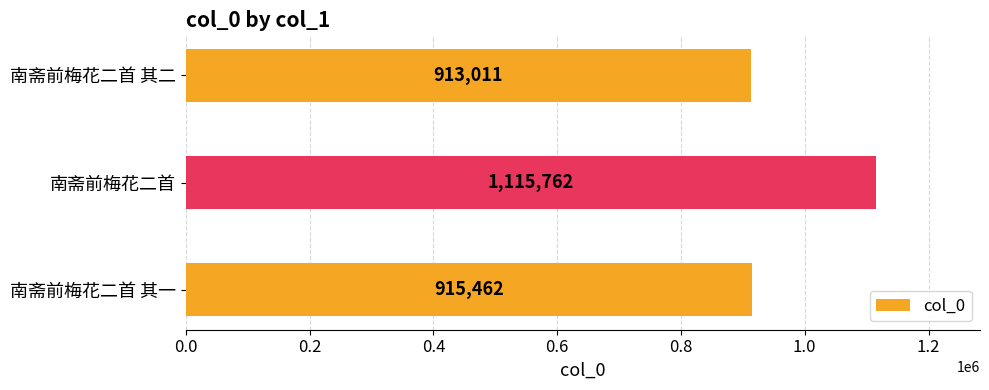

What is the smallest value displayed?

913011